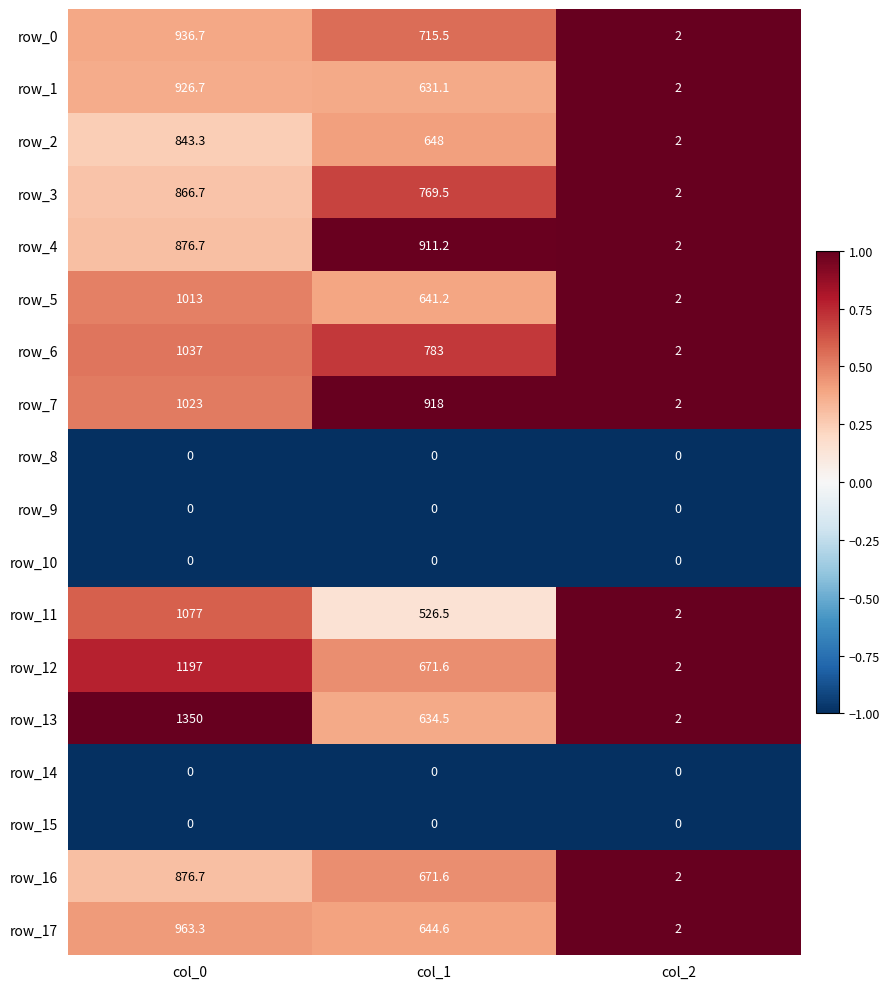

Which series has the widest spread of values?

row_13